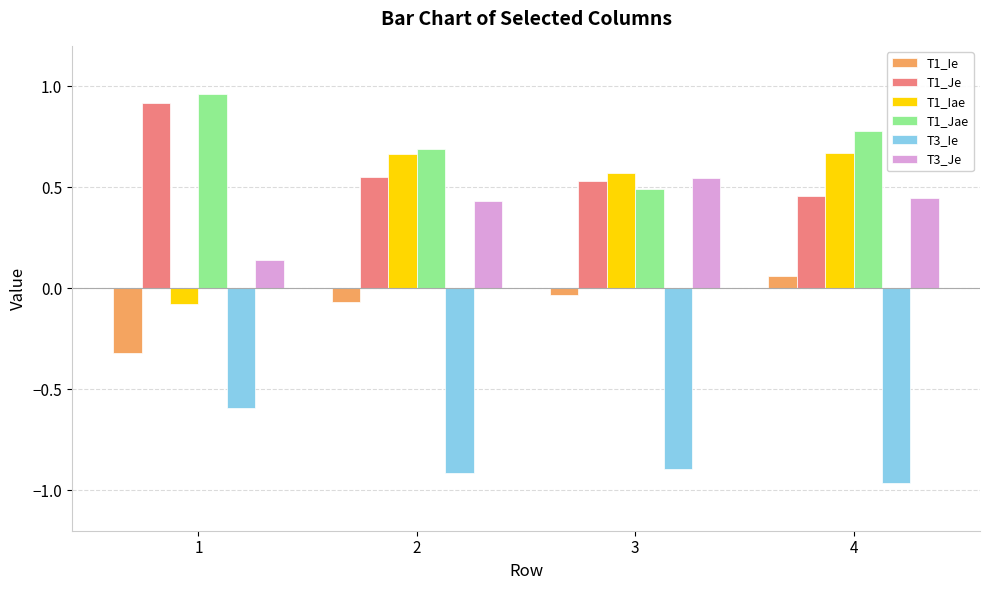

Between 1 and 3, which series saw the biggest shift?

T1_Iae